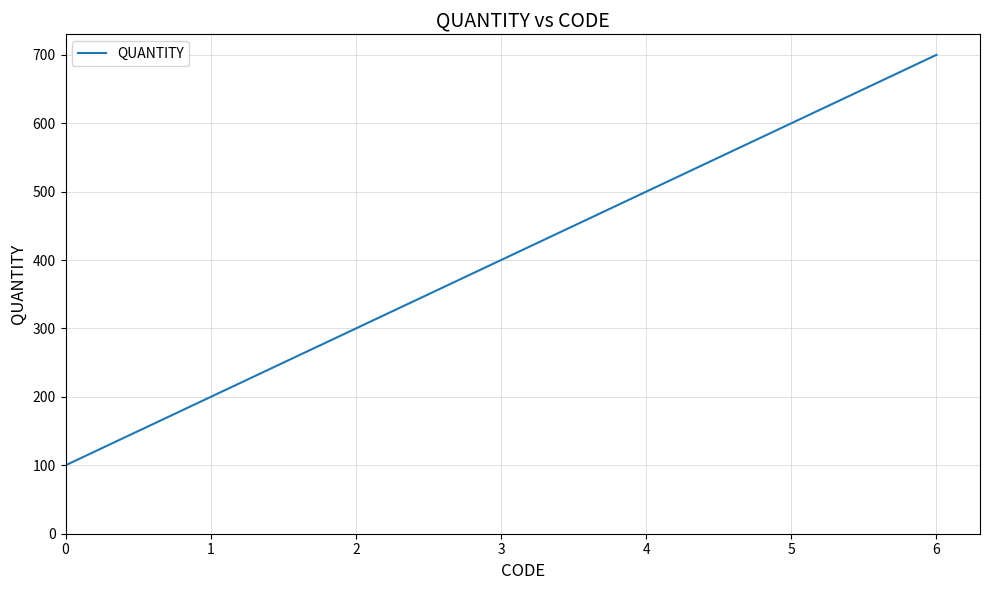

Reading right to left, what are all the values shown in this chart?

700	600	500	400	300	200	100